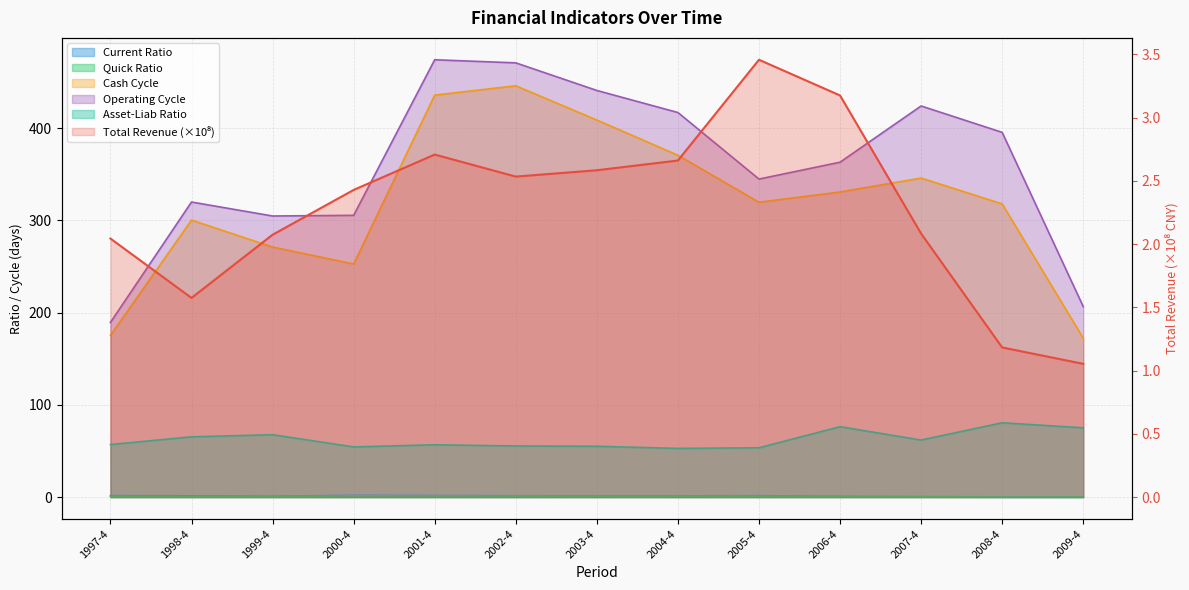

What is the approximate value of operating_cycle at 2003-4?

440.8